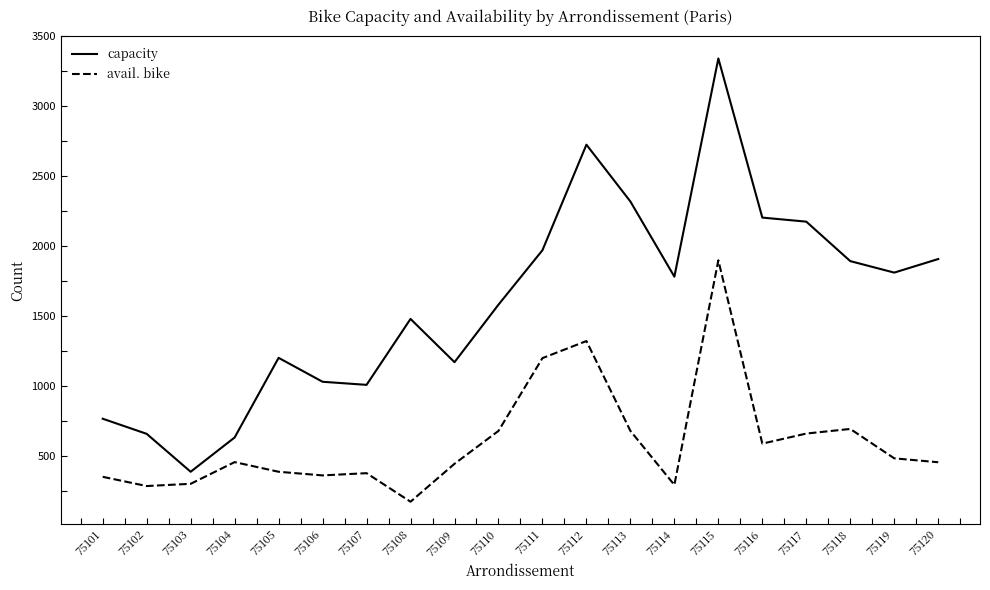

At which category is the sum across all series the highest?

75115